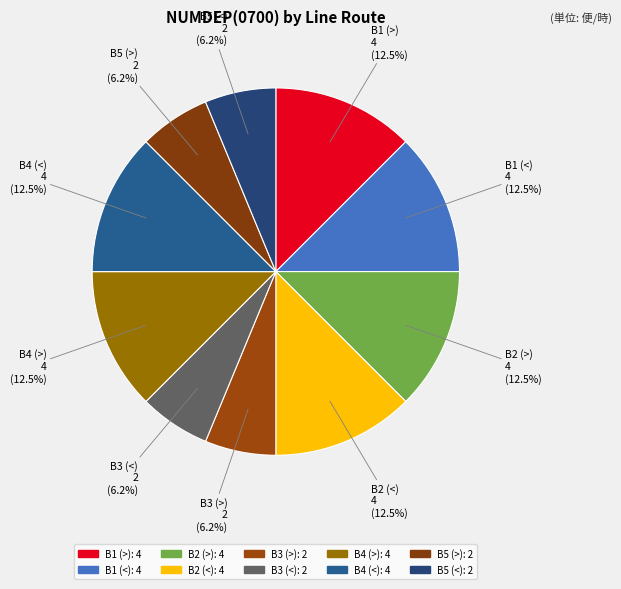

Is it true that B4 (<) is 23% of the pie?

False